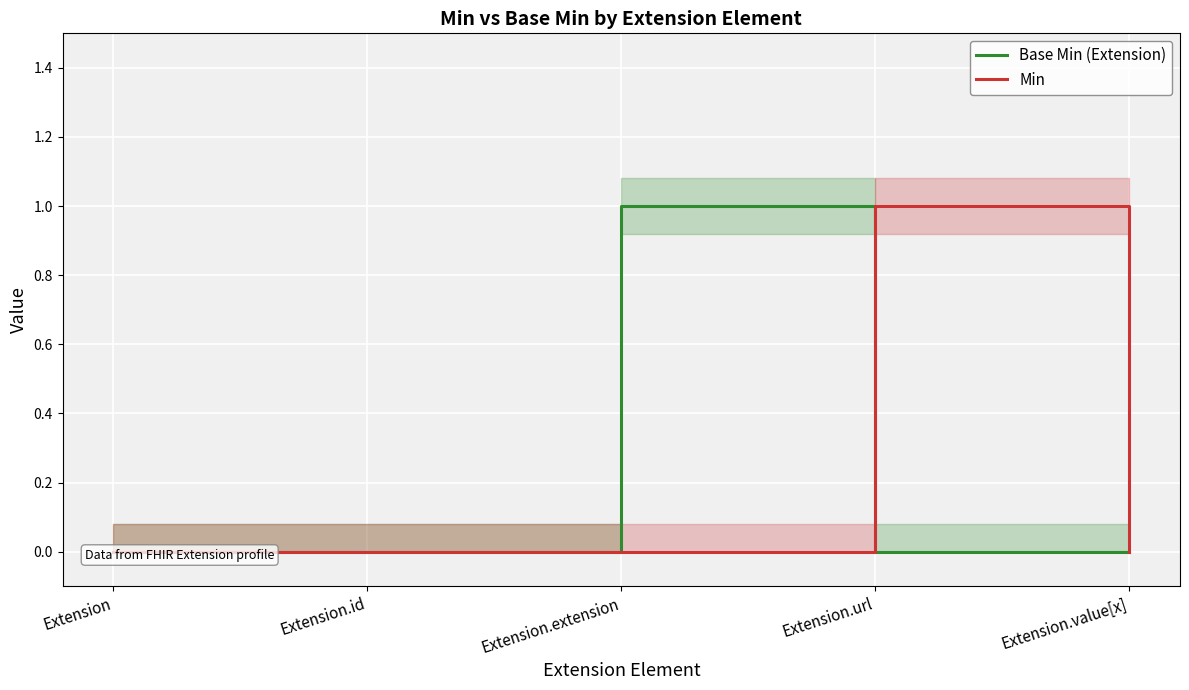

Which series has the widest spread of values?

Base Min (Extension)